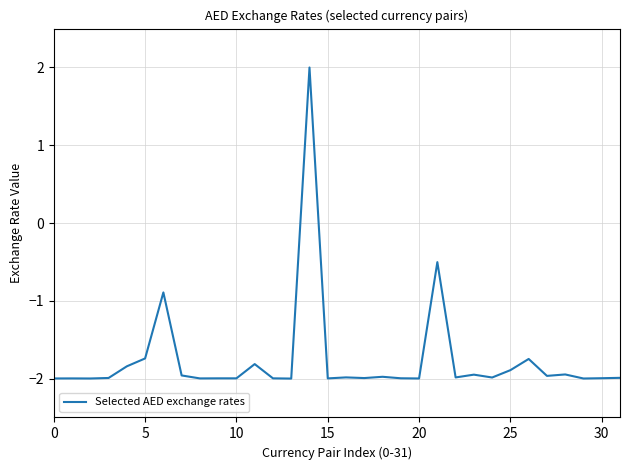

What is the maximum value shown in the chart?

2.0